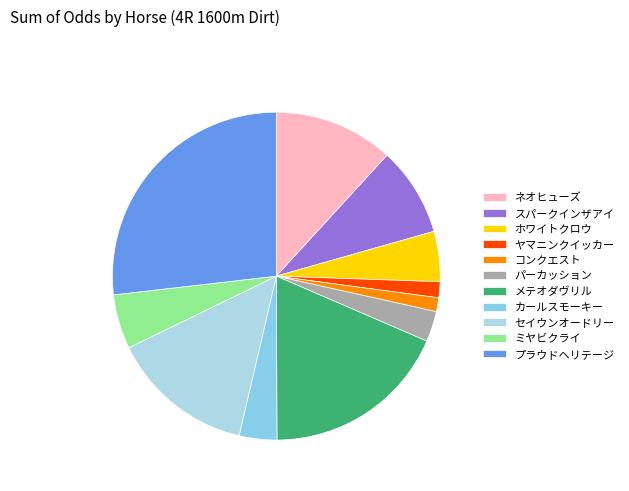

How many slices are in this pie chart?

11